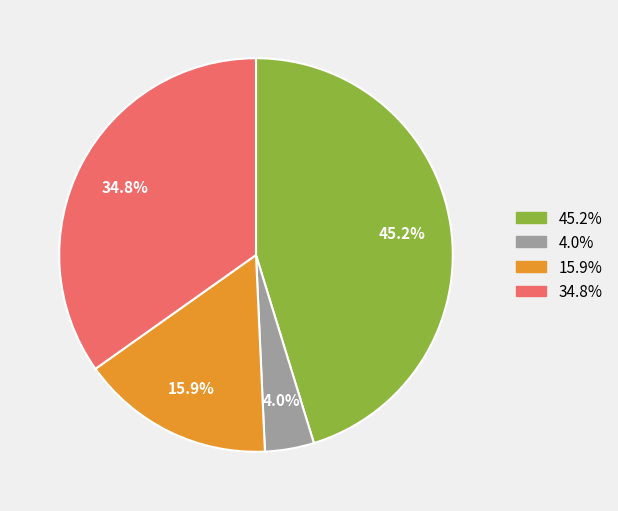

Which slice is the largest?

45.2%